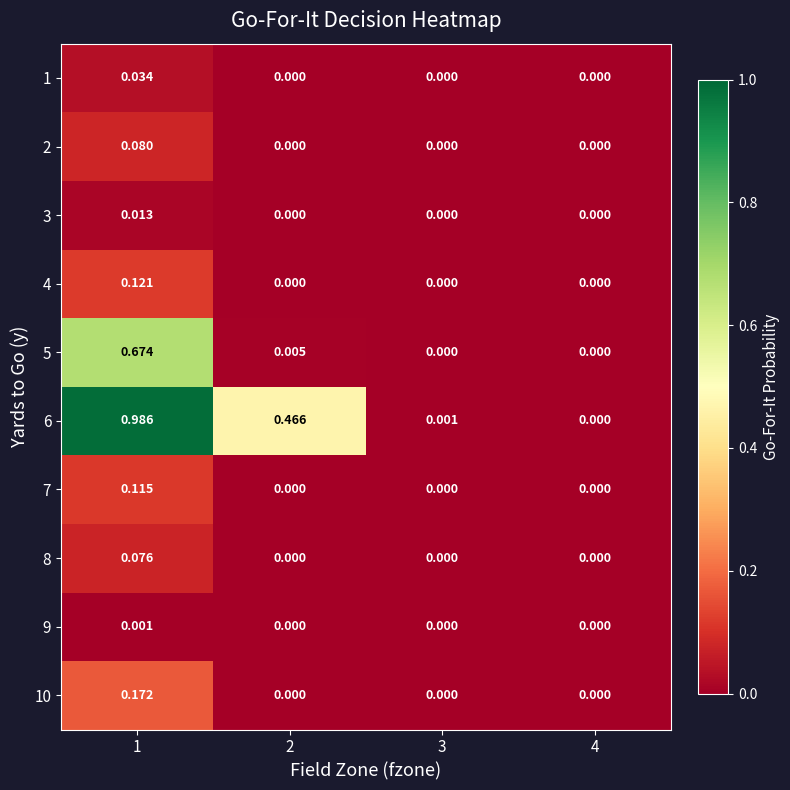

Which series changed the most between 2 and 4?

6